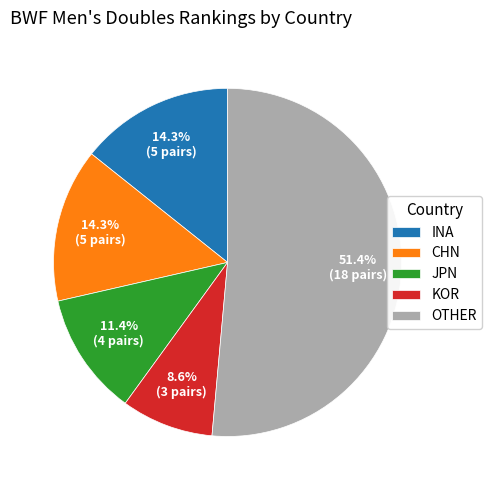

What portion of the pie excludes JPN?

88.6%